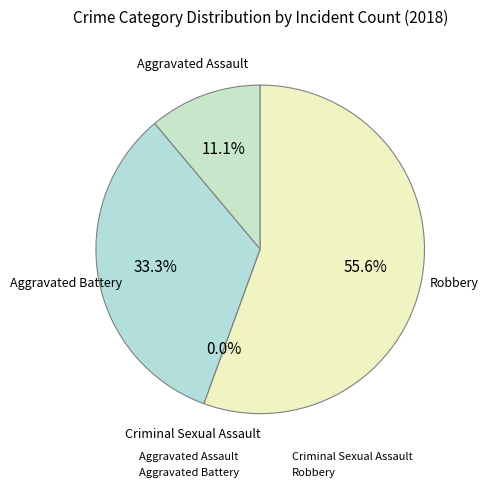

Count the number of slices in the pie.

4